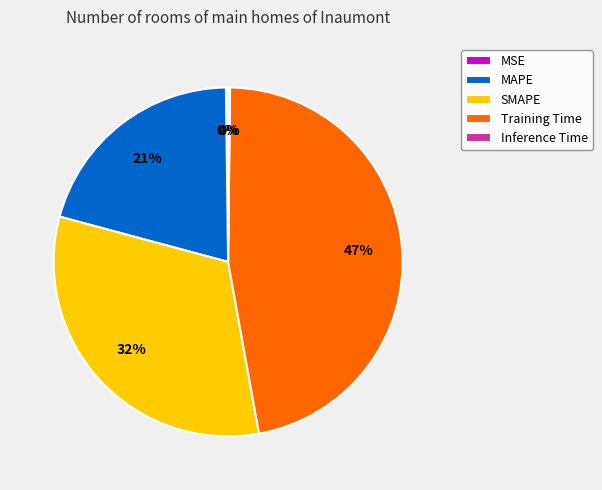

Is SMAPE the majority of the pie?

No